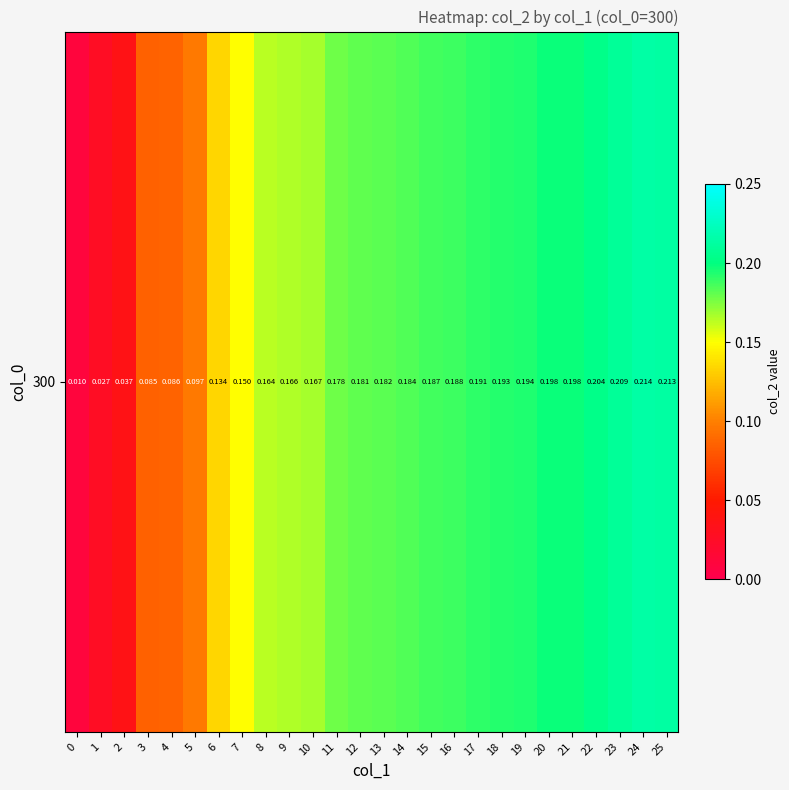

What value does the data have at 8?

0.2